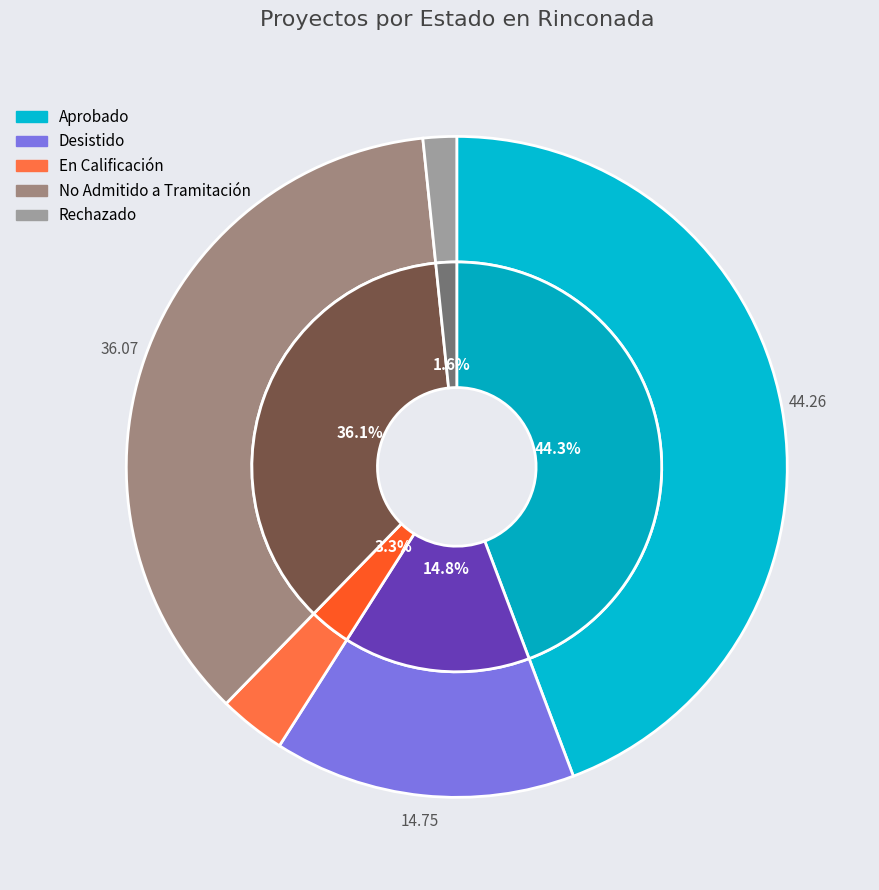

To the nearest percent, what is the average slice percentage?

20%